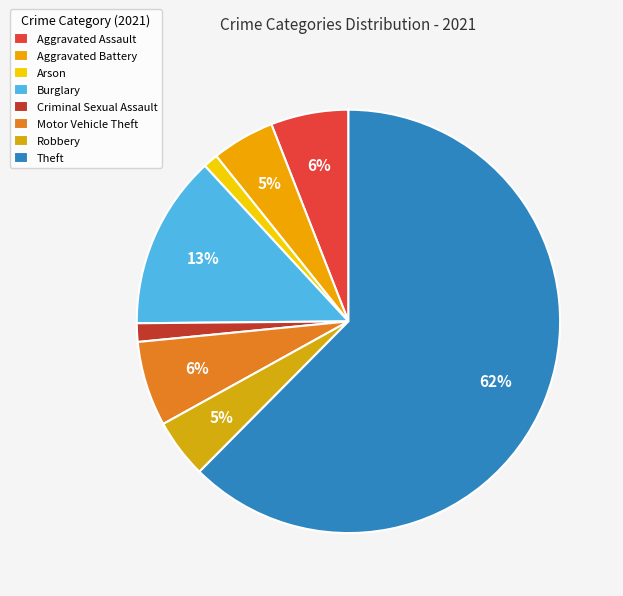

What percentage is the Robbery slice, to the nearest percent?

5%